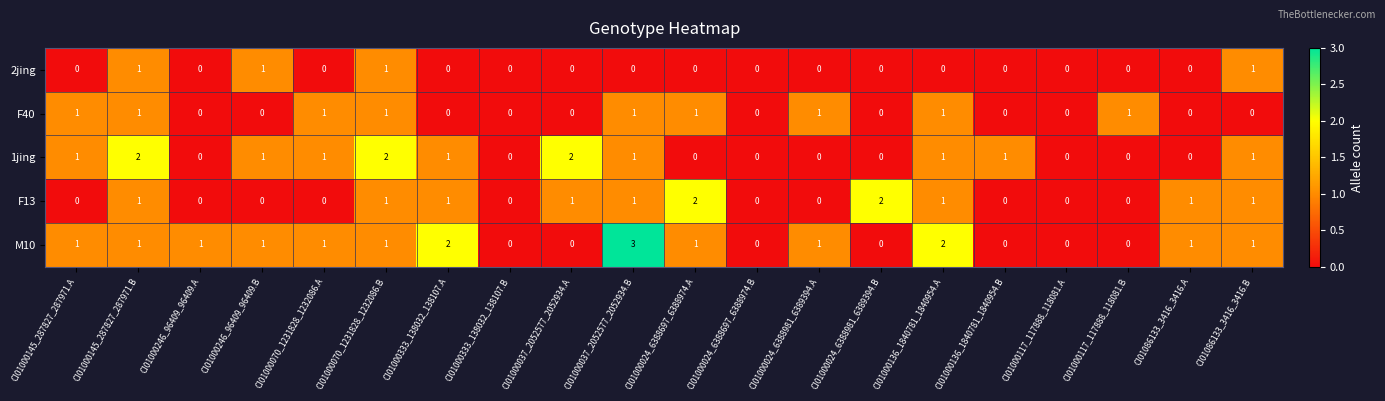

Is it true that F13 equals 1 at CI01086133_3416_3416.A?

True